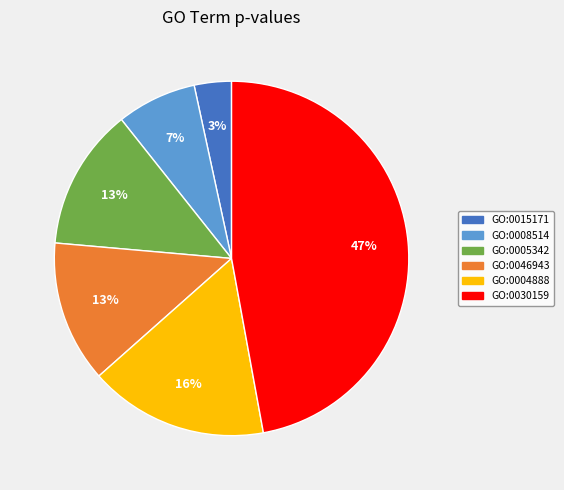

Between GO:0030159 and GO:0005342, which is larger?

GO:0030159